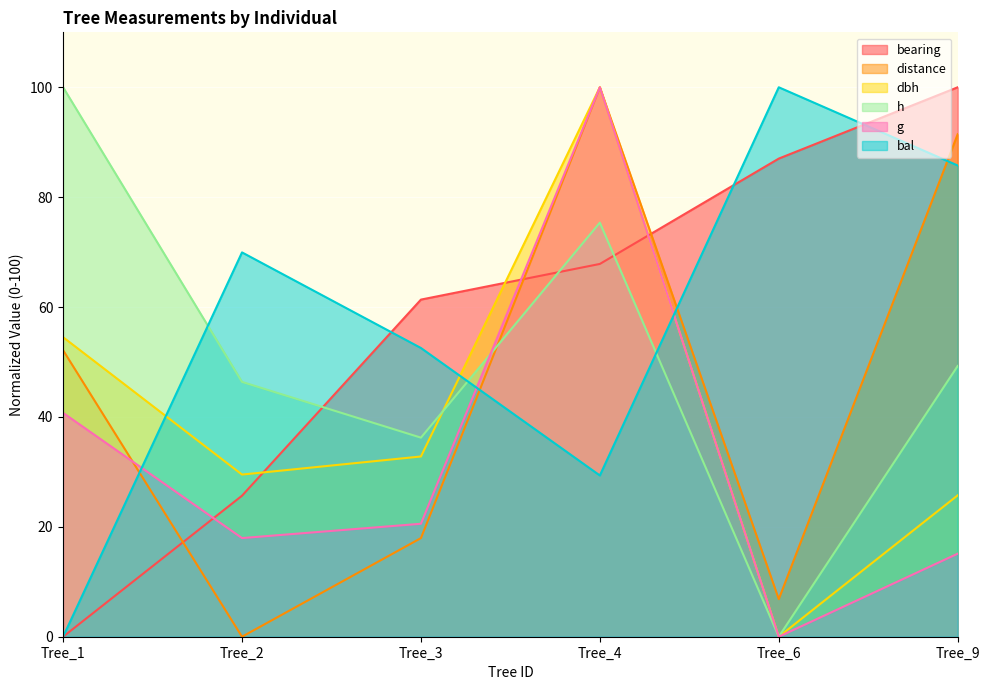

Is the value of bearing at Tree_6 greater than the value of bal at Tree_3?

Yes